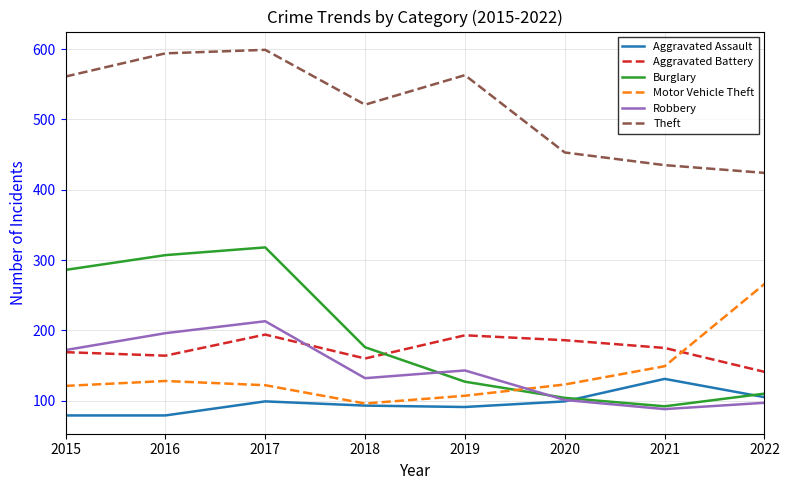

Which series has the largest total across all categories?

Theft